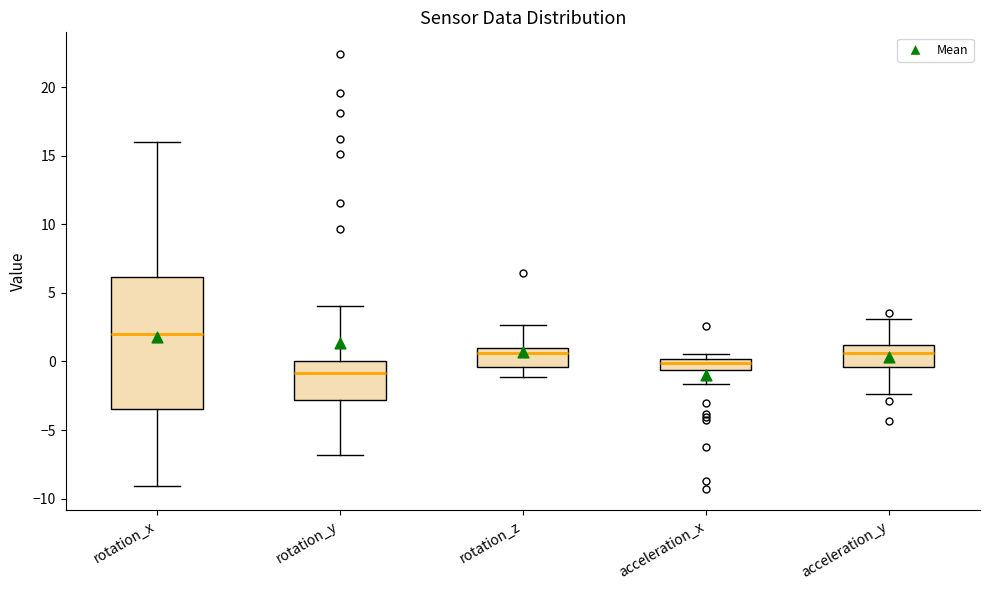

Reading left to right, read every box against the y-axis: the position of its median line, the range the box covers, and the ends of its whiskers. The values are not printed on the chart, so give them approximately, as read against the axis.

rotation_x: median 2.0, box -3.5 to 6.0, whiskers -9.0 to 16.0
rotation_y: median -1.0, box -3.0 to 0.0, whiskers -7.0 to 4.0
rotation_z: median 0.5, box -0.5 to 1.0, whiskers -1.0 to 2.5
acceleration_x: median 0.0 (inside the box), box -0.5 to 0.0, whiskers -1.5 to 0.5
acceleration_y: median 0.5, box -0.5 to 1.0, whiskers -2.5 to 3.0